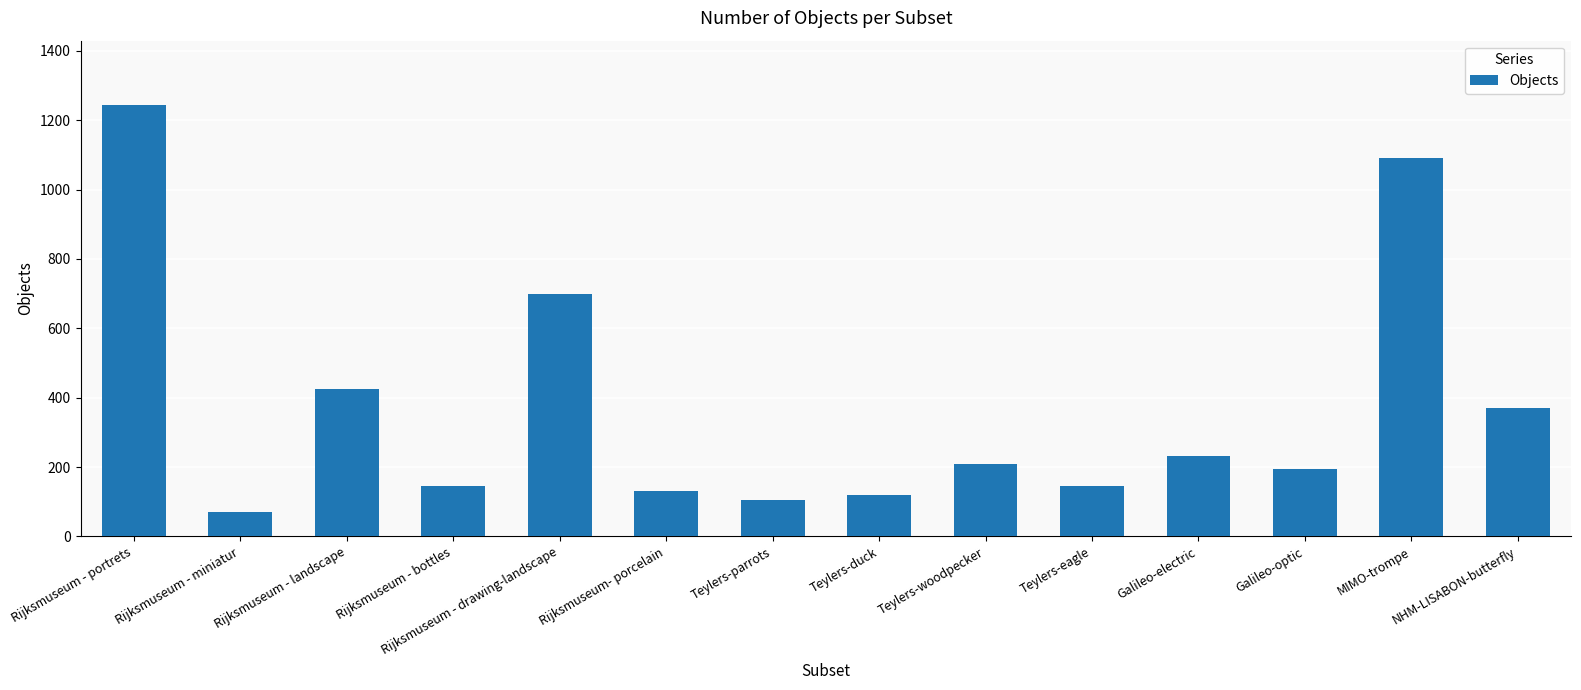

Is it true that the value at Teylers-woodpecker is 210?

True